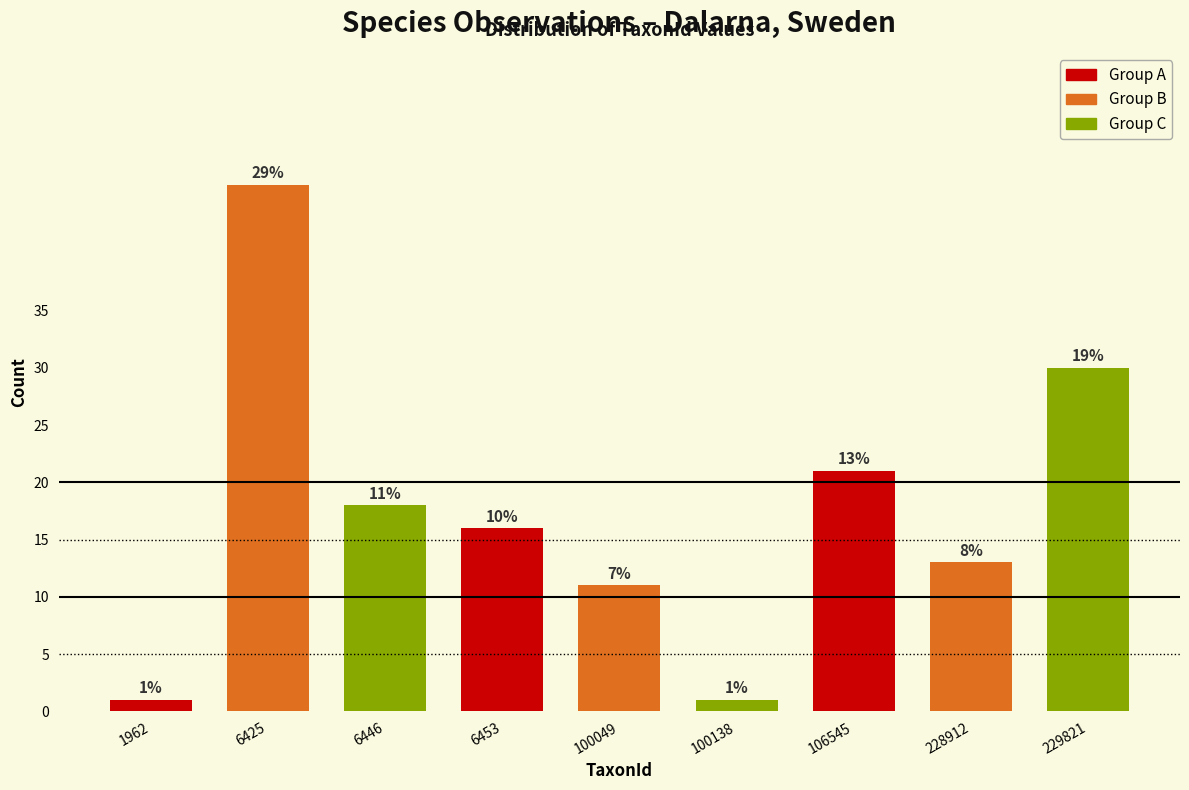

Does the chart contain any negative values?

No